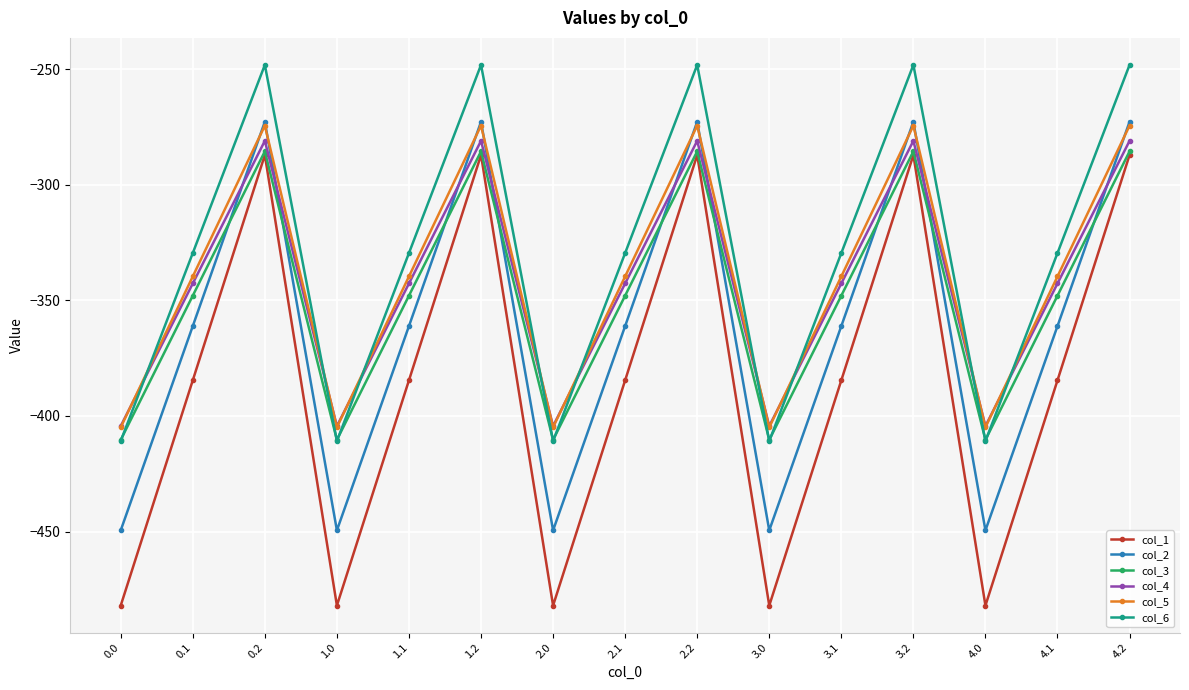

Reading left to right, what are all the values shown in this chart?

col_1: 0.0=-482.0	0.1=-384.6	0.2=-287.1	1.0=-482.0	1.1=-384.6	1.2=-287.1	2.0=-482.0	2.1=-384.6	2.2=-287.1	3.0=-482.0	3.1=-384.6	3.2=-287.1	4.0=-482.0	4.1=-384.6	4.2=-287.1
col_2: 0.0=-449.5	0.1=-361.1	0.2=-272.7	1.0=-449.5	1.1=-361.1	1.2=-272.7	2.0=-449.5	2.1=-361.1	2.2=-272.7	3.0=-449.5	3.1=-361.1	3.2=-272.7	4.0=-449.5	4.1=-361.1	4.2=-272.7
col_3: 0.0=-410.3	0.1=-347.9	0.2=-285.5	1.0=-410.3	1.1=-347.9	1.2=-285.5	2.0=-410.3	2.1=-347.9	2.2=-285.5	3.0=-410.3	3.1=-347.9	3.2=-285.5	4.0=-410.3	4.1=-347.9	4.2=-285.5
col_4: 0.0=-404.4	0.1=-342.7	0.2=-281.0	1.0=-404.4	1.1=-342.7	1.2=-281.0	2.0=-404.4	2.1=-342.7	2.2=-281.0	3.0=-404.4	3.1=-342.7	3.2=-281.0	4.0=-404.4	4.1=-342.7	4.2=-281.0
col_5: 0.0=-404.9	0.1=-339.6	0.2=-274.4	1.0=-404.9	1.1=-339.6	1.2=-274.4	2.0=-404.9	2.1=-339.6	2.2=-274.4	3.0=-404.9	3.1=-339.6	3.2=-274.4	4.0=-404.9	4.1=-339.6	4.2=-274.4
col_6: 0.0=-410.8	0.1=-329.5	0.2=-248.1	1.0=-410.8	1.1=-329.5	1.2=-248.1	2.0=-410.8	2.1=-329.5	2.2=-248.1	3.0=-410.8	3.1=-329.5	3.2=-248.1	4.0=-410.8	4.1=-329.5	4.2=-248.1